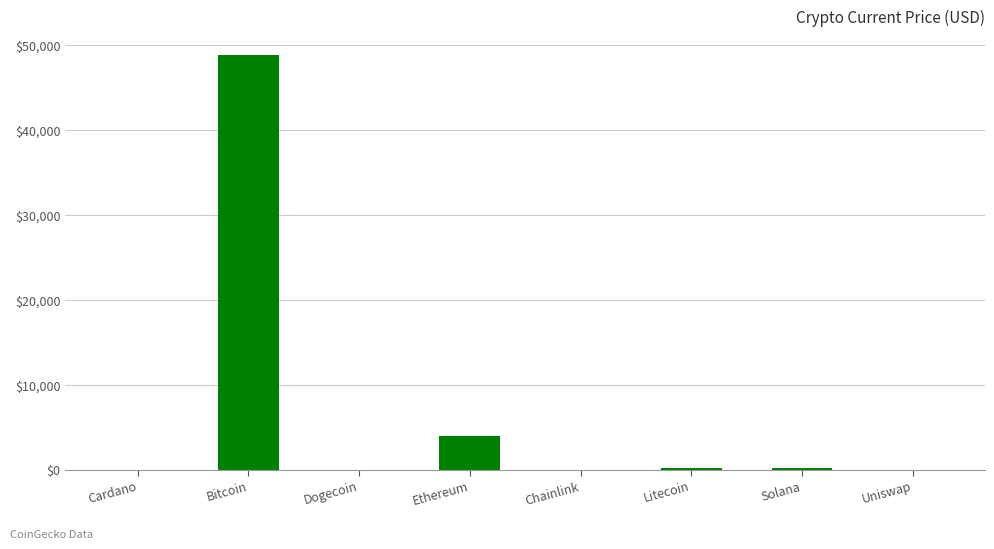

Read the value at Bitcoin.

48895.0